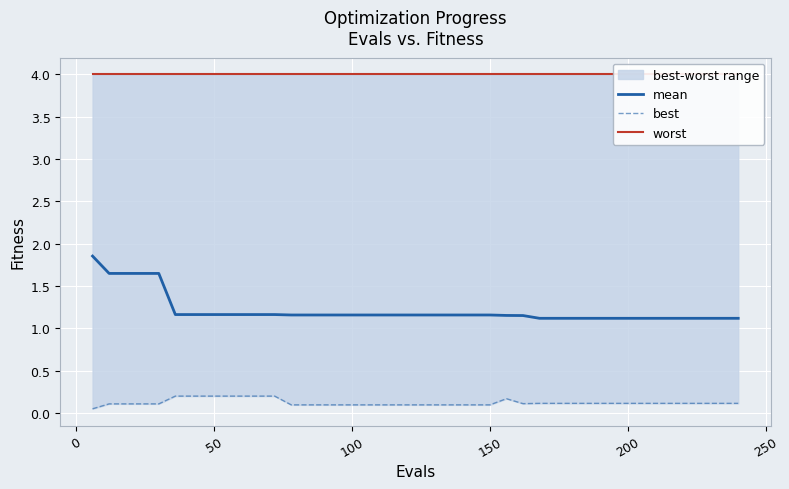

What is the value of the mean point at the 31st from the left?

1.1